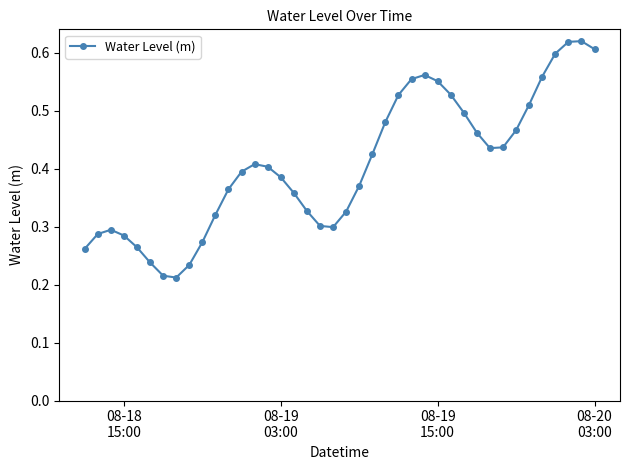

How many values are between 0 and 1?

40